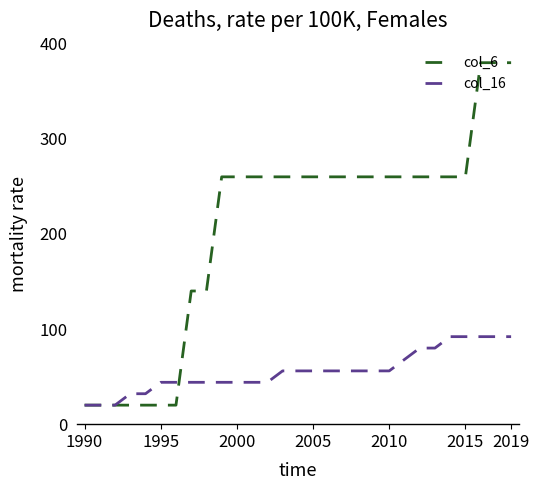

At how many categories does at least one series exceed 342?

3